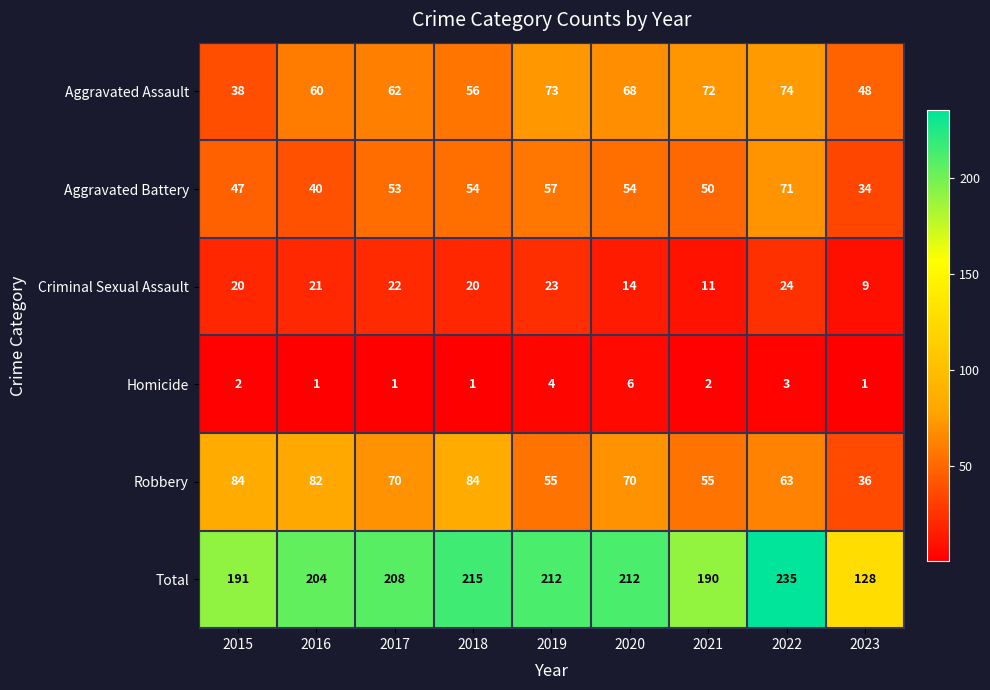

What is the difference between the highest and lowest values at 2018?

214